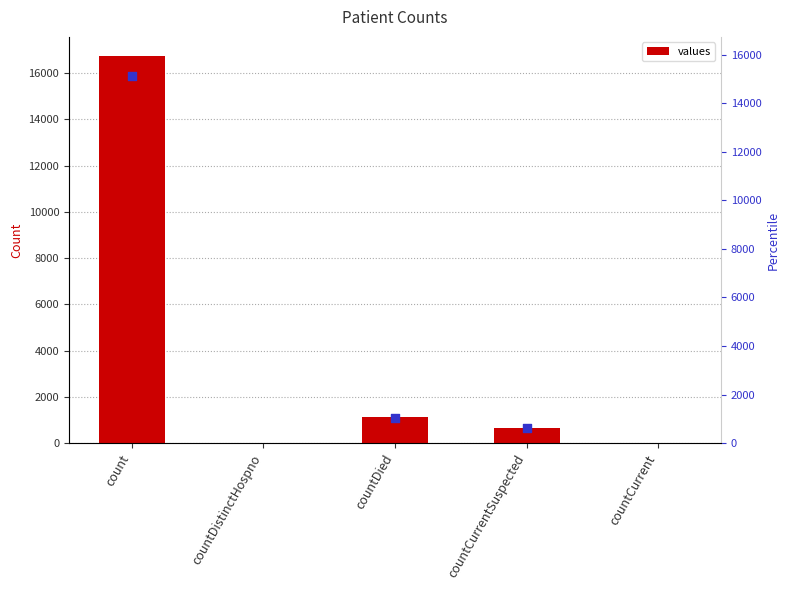

What is the change in value from countDied to countCurrentSuspected?

-474